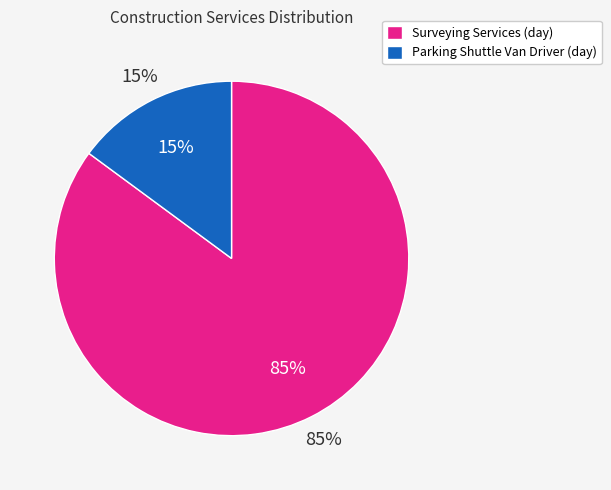

What portion of the pie excludes Parking Shuttle Van Driver (day)?

85.1%